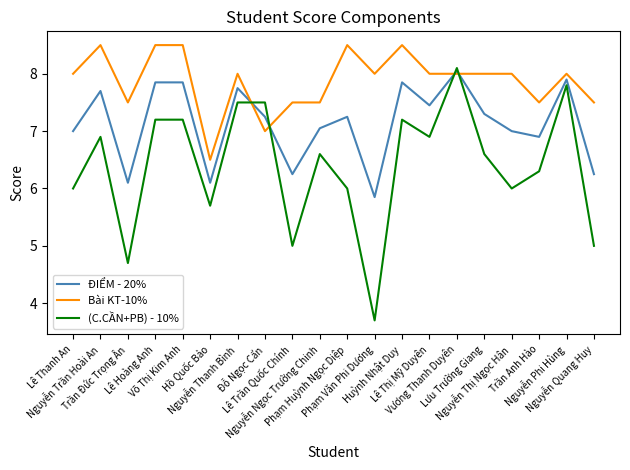

What position from the left is Lê Hoàng Anh?

4